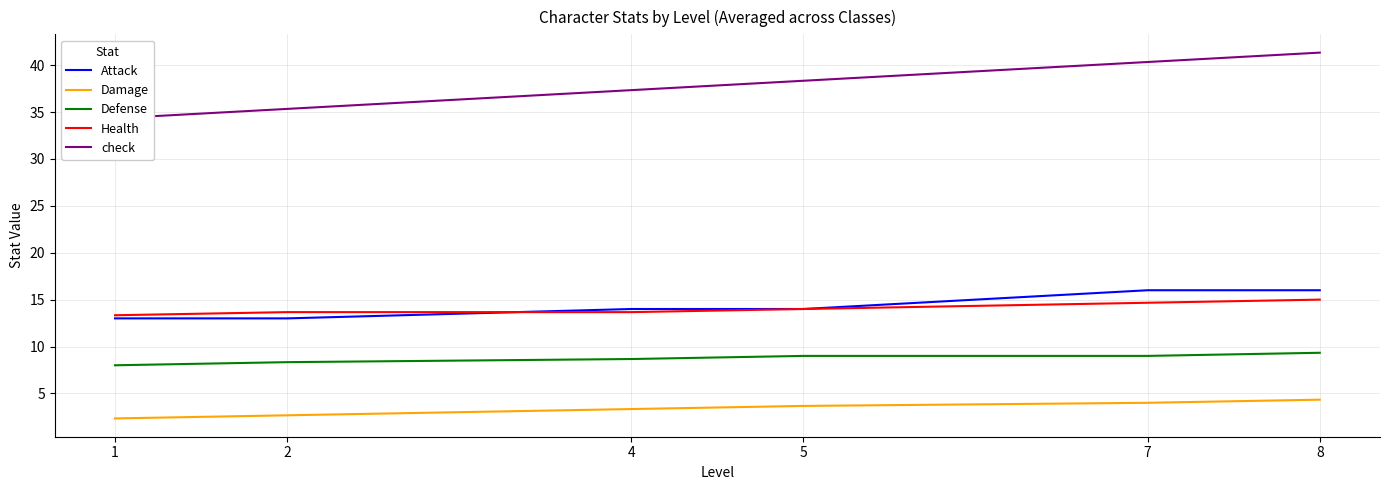

Reading left to right, what are all the values shown in this chart?

Attack: 1=13.0	2=13.0	4=14.0	5=14.0	7=16.0	8=16.0
Damage: 1=2.3	2=2.7	4=3.3	5=3.7	7=4.0	8=4.3
Defense: 1=8.0	2=8.3	4=8.7	5=9.0	7=9.0	8=9.3
Health: 1=13.3	2=13.7	4=13.7	5=14.0	7=14.7	8=15.0
check: 1=34.3	2=35.3	4=37.3	5=38.3	7=40.3	8=41.3